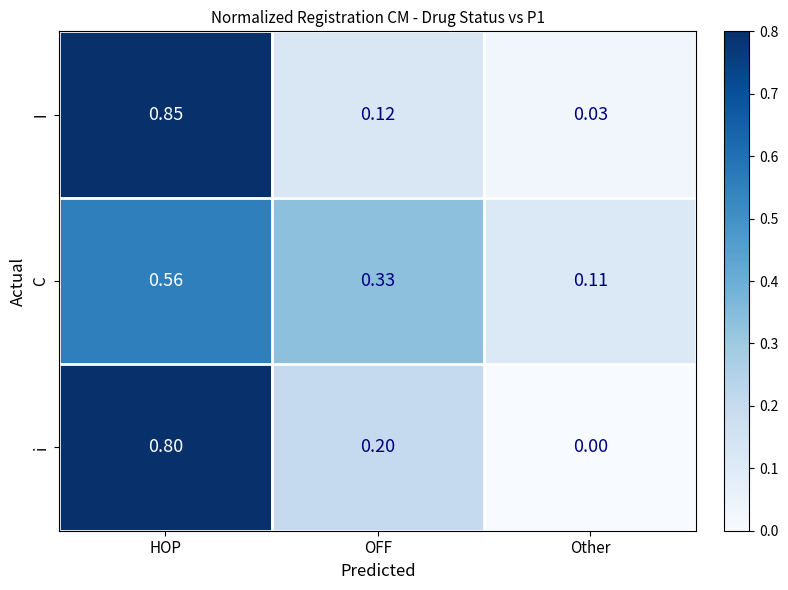

At Other, list the series in order from largest to smallest.

C, I, i